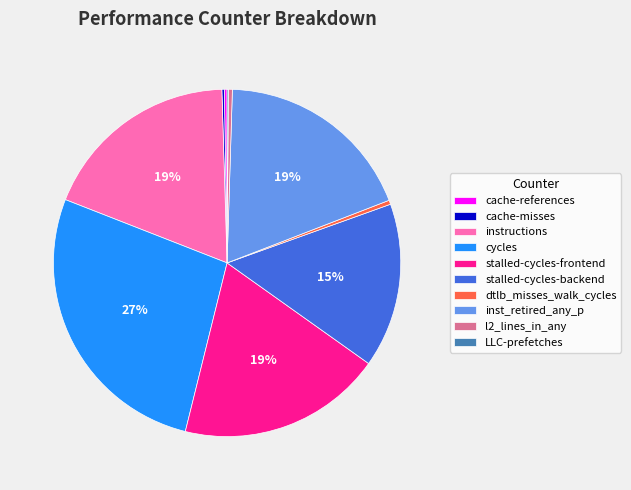

Is there any slice that represents more than half of the pie?

No